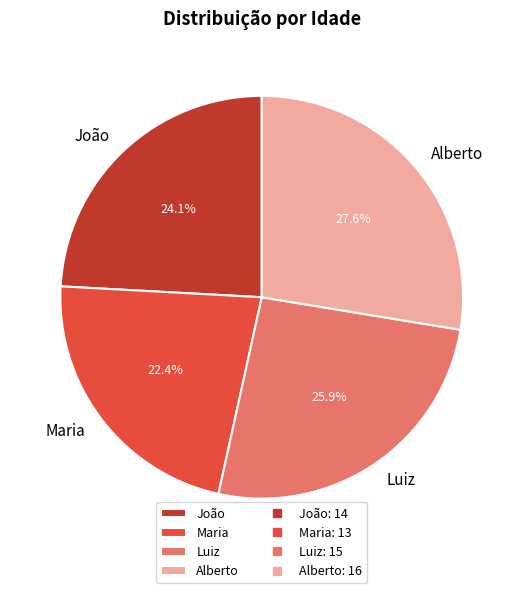

True or false: Alberto accounts for 35% of the total.

False